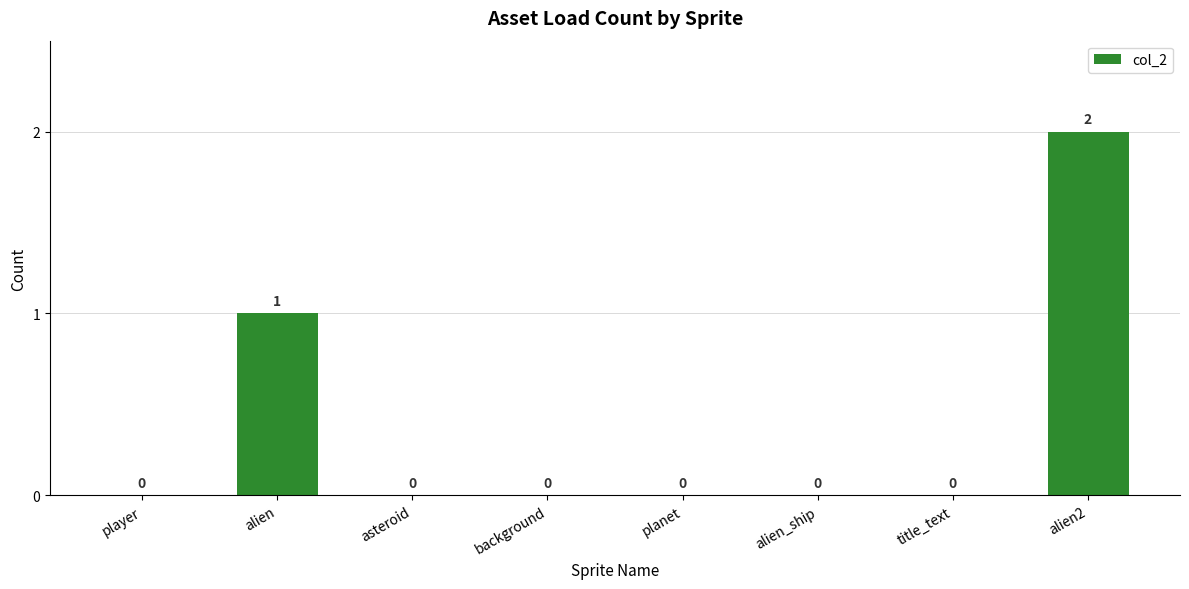

What is the difference between the values at alien2 and title_text?

2